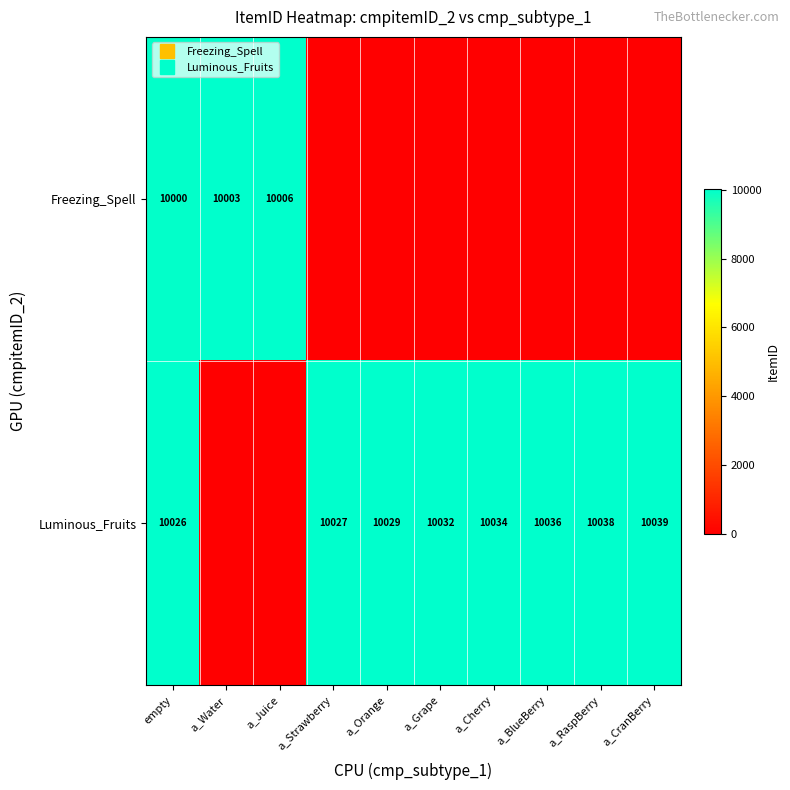

What is the difference between the Freezing_Spell values at a_Water and a_Juice?

3